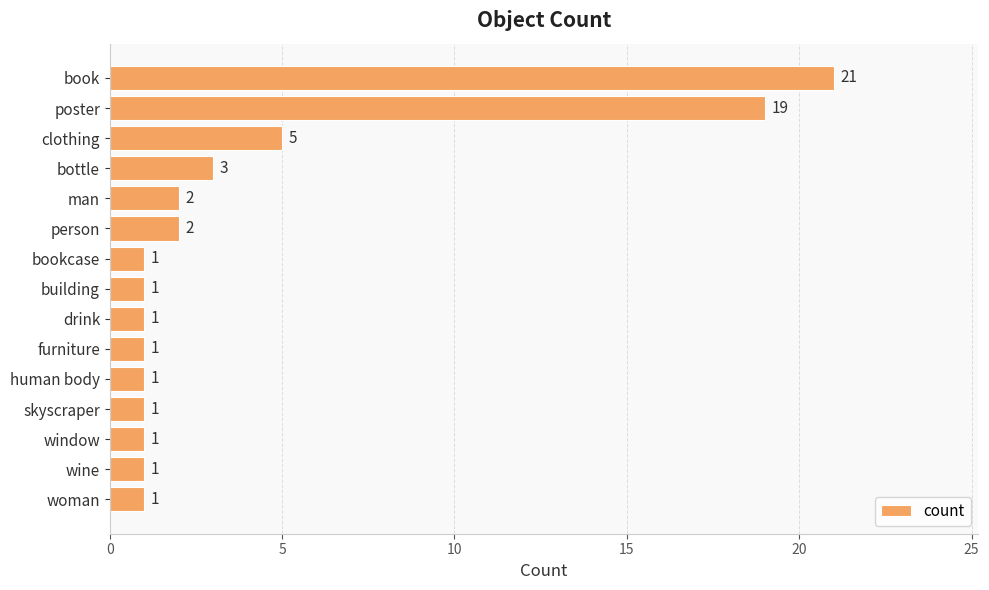

What is the minimum value shown in the chart?

1